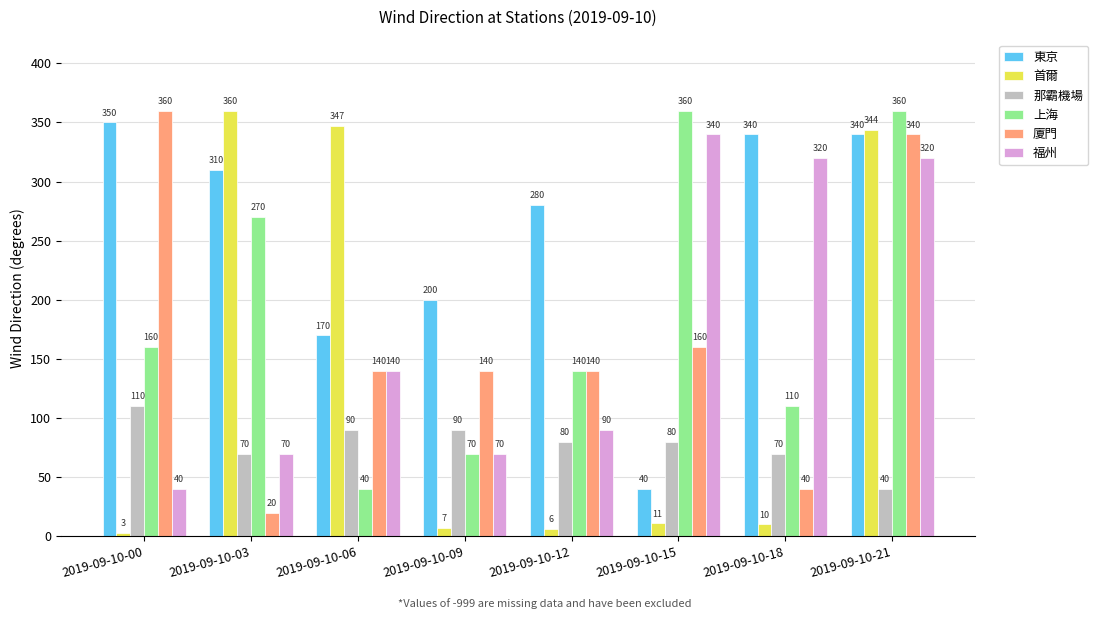

Reading left to right, what are all the values shown in this chart?

東京: 2019-09-10-00=350	2019-09-10-03=310	2019-09-10-06=170	2019-09-10-09=200	2019-09-10-12=280	2019-09-10-15=40	2019-09-10-18=340	2019-09-10-21=340
首爾: 2019-09-10-00=3	2019-09-10-03=360	2019-09-10-06=347	2019-09-10-09=7	2019-09-10-12=6	2019-09-10-15=11	2019-09-10-18=10	2019-09-10-21=344
那霸機場: 2019-09-10-00=110	2019-09-10-03=70	2019-09-10-06=90	2019-09-10-09=90	2019-09-10-12=80	2019-09-10-15=80	2019-09-10-18=70	2019-09-10-21=40
上海: 2019-09-10-00=160	2019-09-10-03=270	2019-09-10-06=40	2019-09-10-09=70	2019-09-10-12=140	2019-09-10-15=360	2019-09-10-18=110	2019-09-10-21=360
廈門: 2019-09-10-00=360	2019-09-10-03=20	2019-09-10-06=140	2019-09-10-09=140	2019-09-10-12=140	2019-09-10-15=160	2019-09-10-18=40	2019-09-10-21=340
福州: 2019-09-10-00=40	2019-09-10-03=70	2019-09-10-06=140	2019-09-10-09=70	2019-09-10-12=90	2019-09-10-15=340	2019-09-10-18=320	2019-09-10-21=320